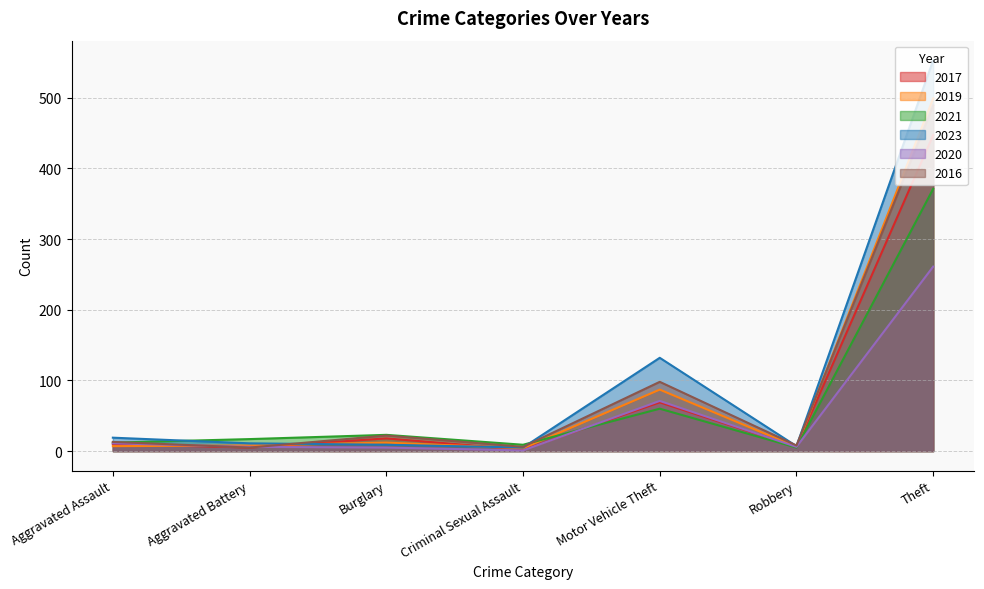

What is the total value across all series at Robbery?

38